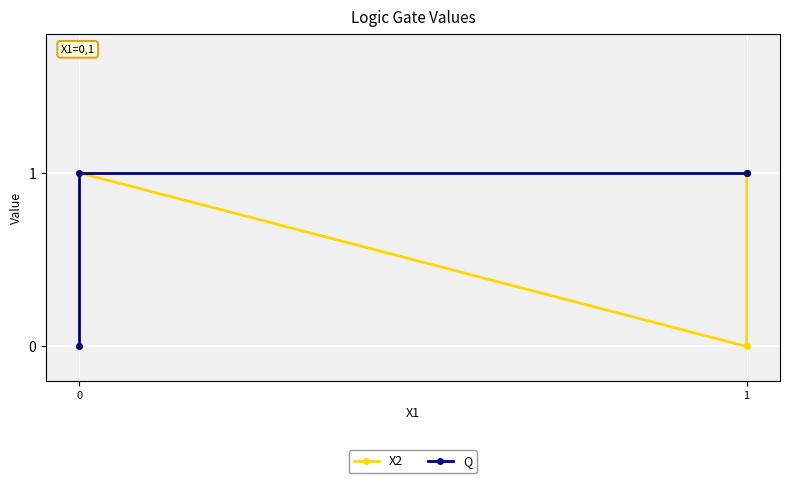

Rank the series by their maximum value, from lowest to highest.

X2, Q